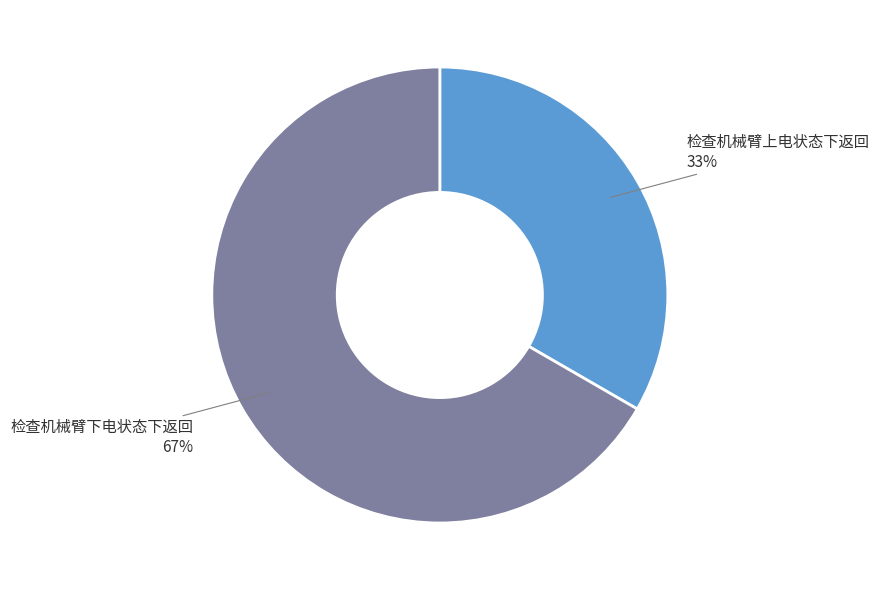

Which category has the smallest portion of the pie?

检查机械臂上电状态下返回